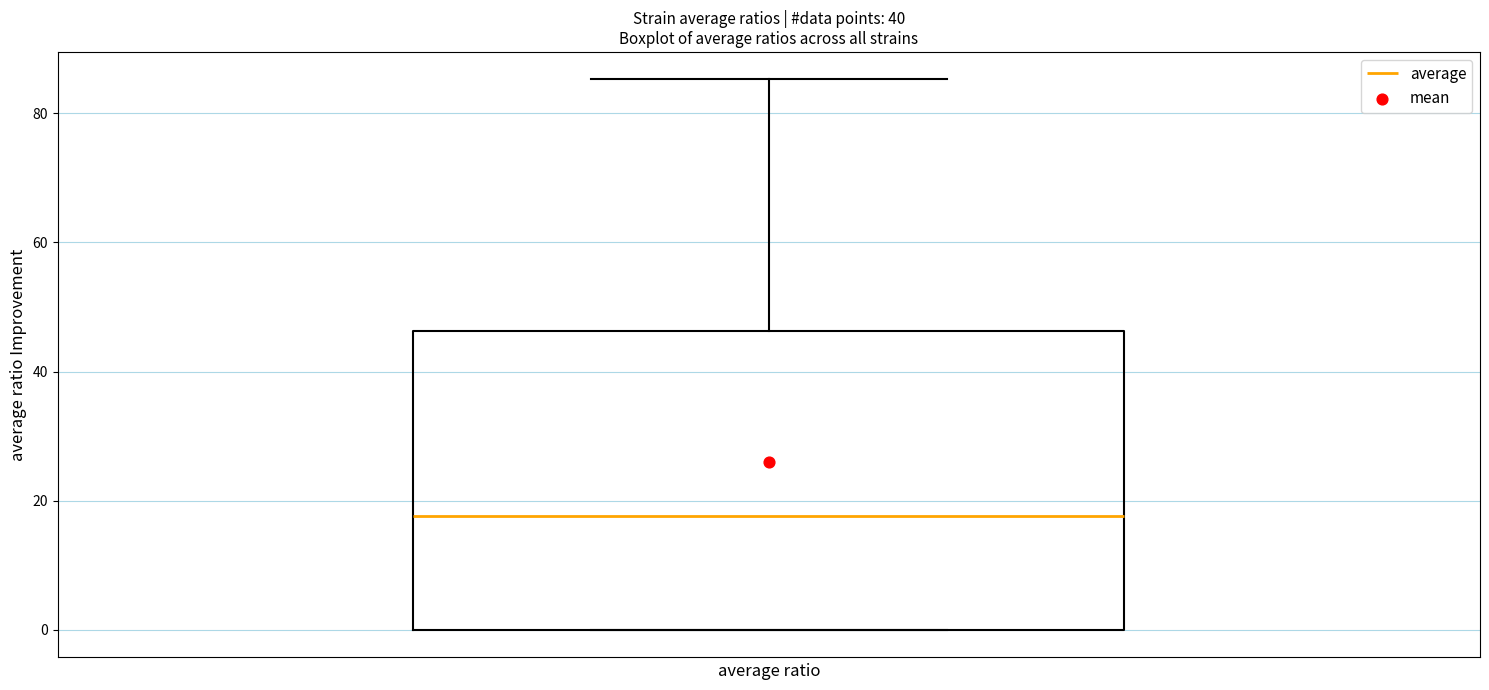

Read this box plot against the y-axis: the position of the median line, the range covered by the box, and the ends of both whiskers. The values are not printed on the chart, so give them approximately, as read against the axis.

median 18, box 0 to 46, whiskers 0 to 86